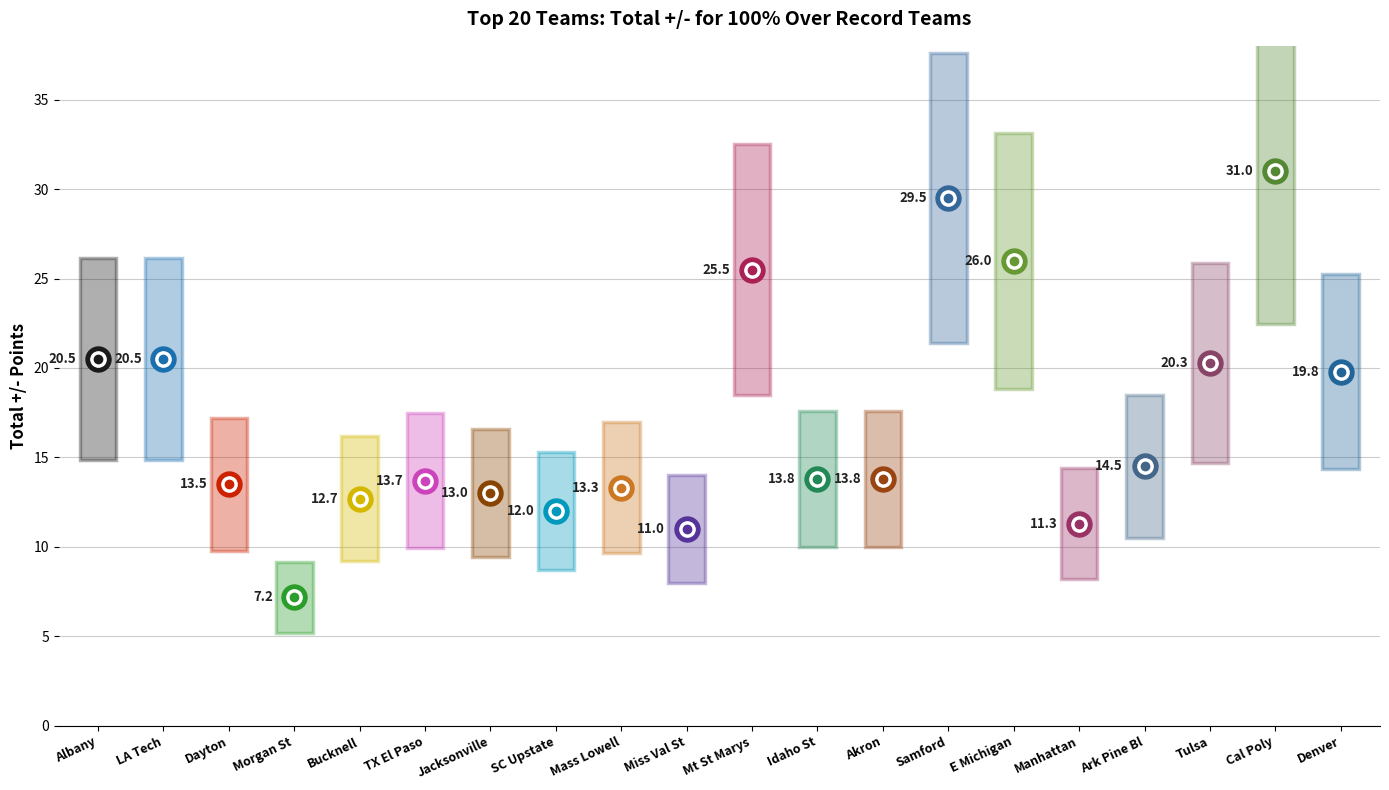

True or false: the data has more than 0 interior local peaks.

True